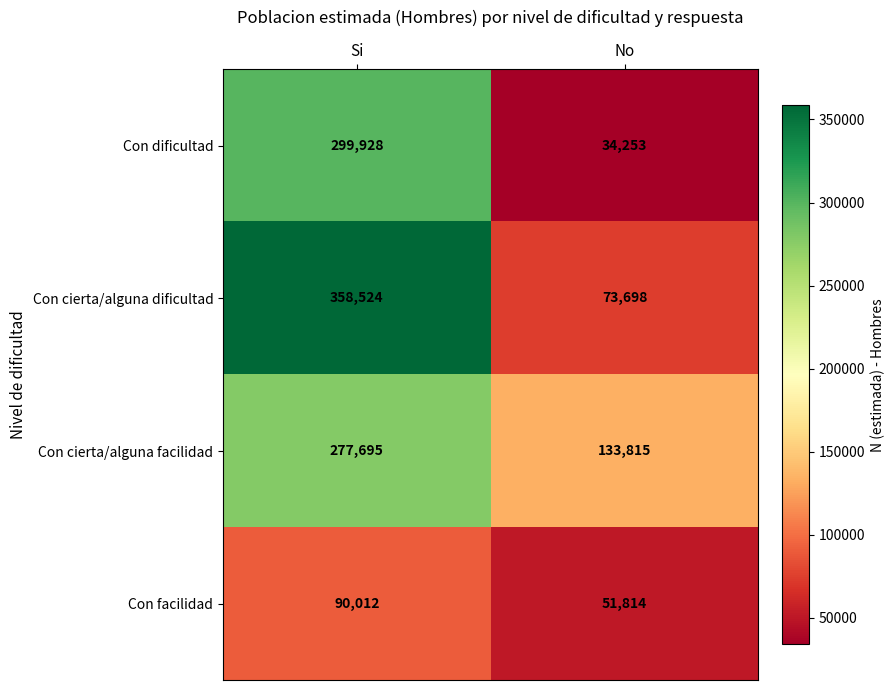

What is the minimum value shown in the chart?

34253